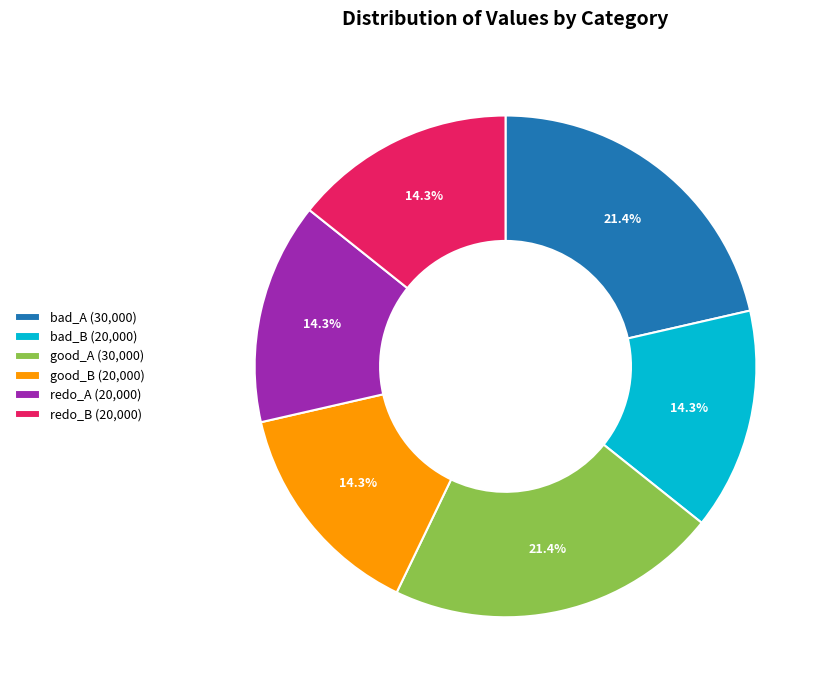

How much of the chart is everything except good_A?

78.6%